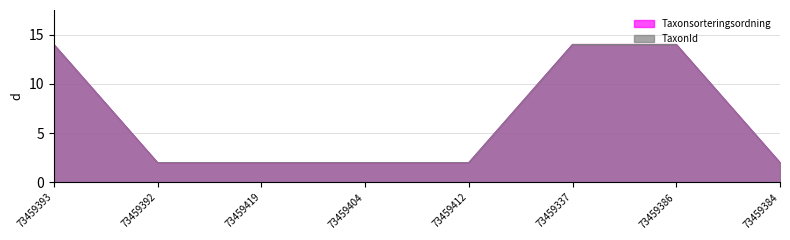

How many distinct data groups are displayed?

2